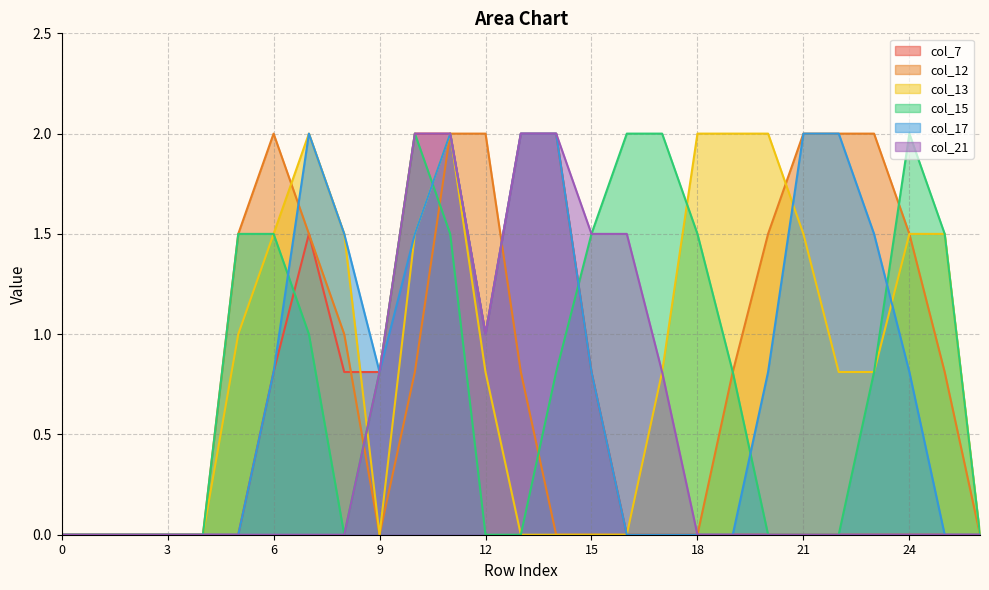

At which category is the sum across all series the highest?

11